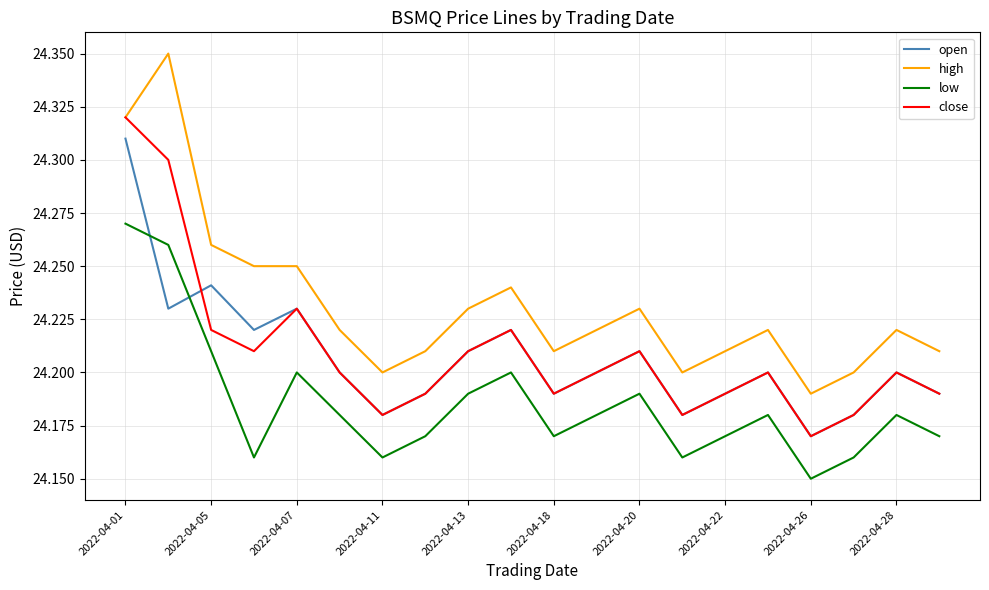

Is this an area chart (filled region under the line)?

No